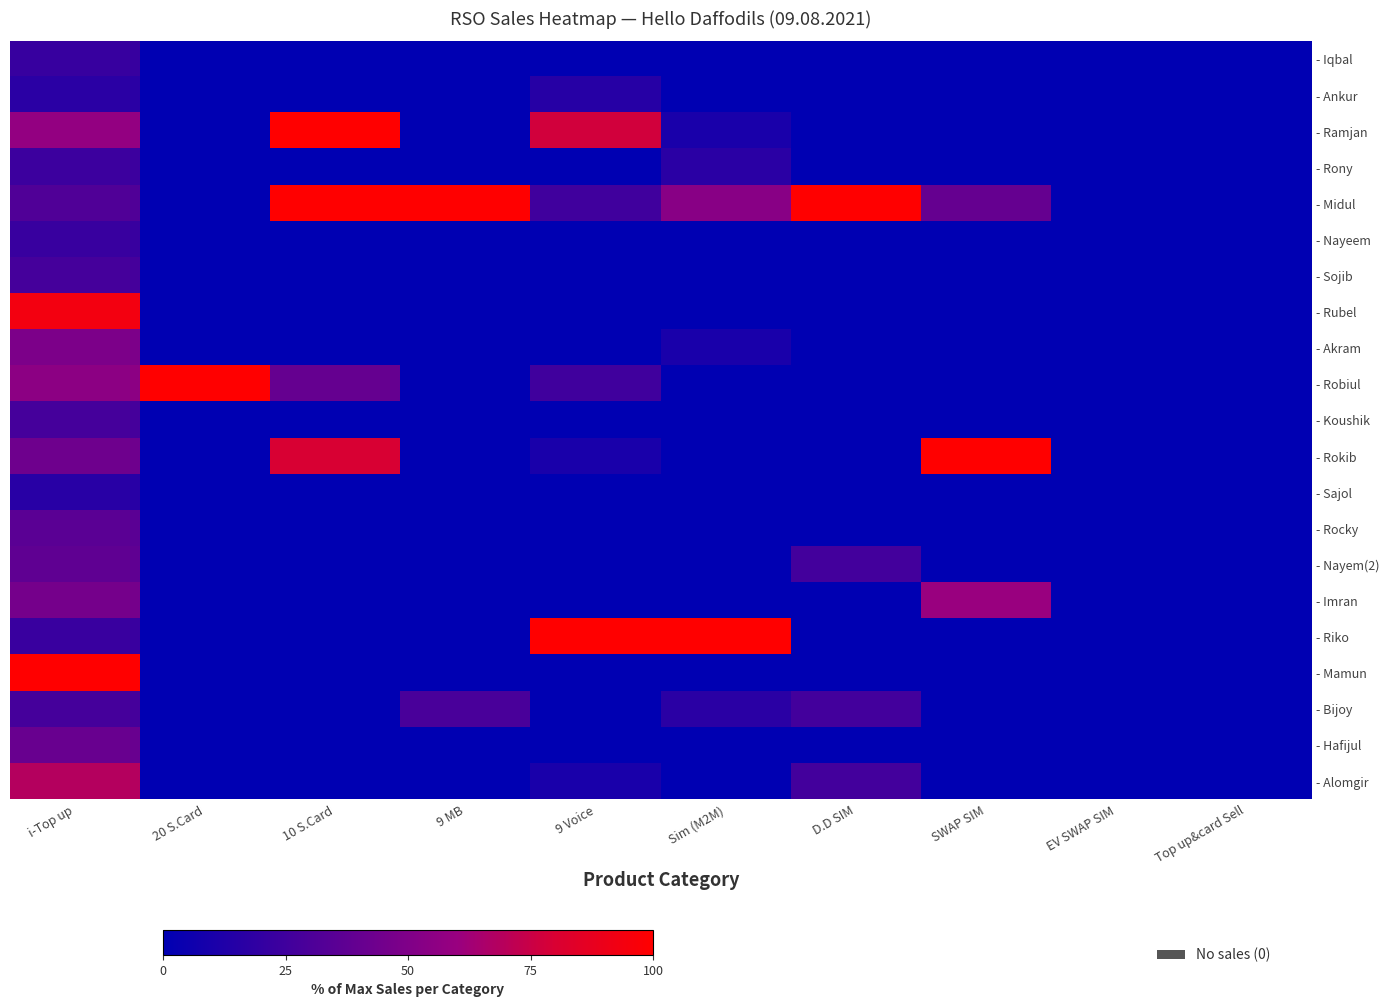

How many series are shown in this chart?

21